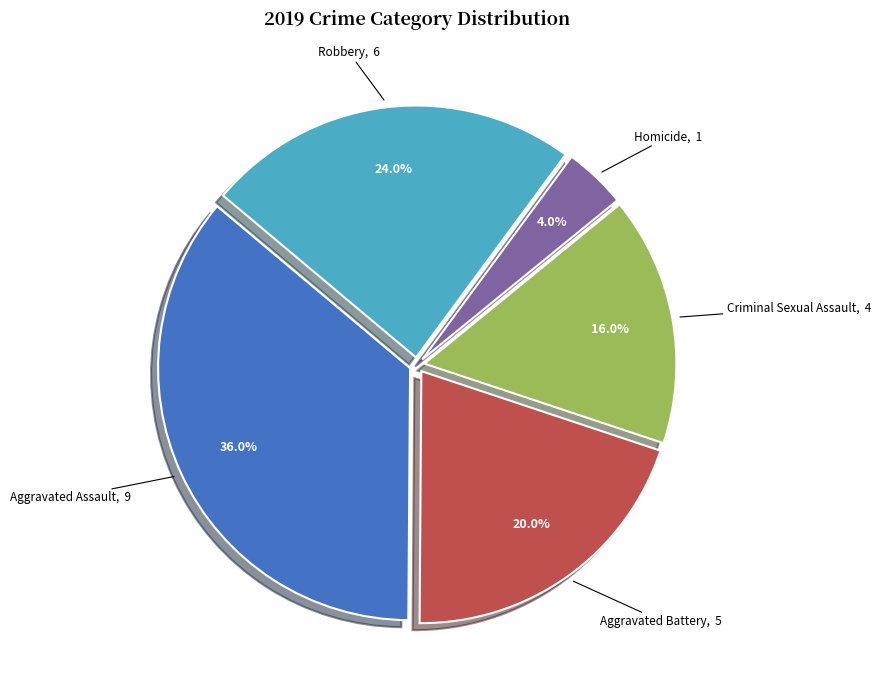

How many slices are in this pie chart?

5